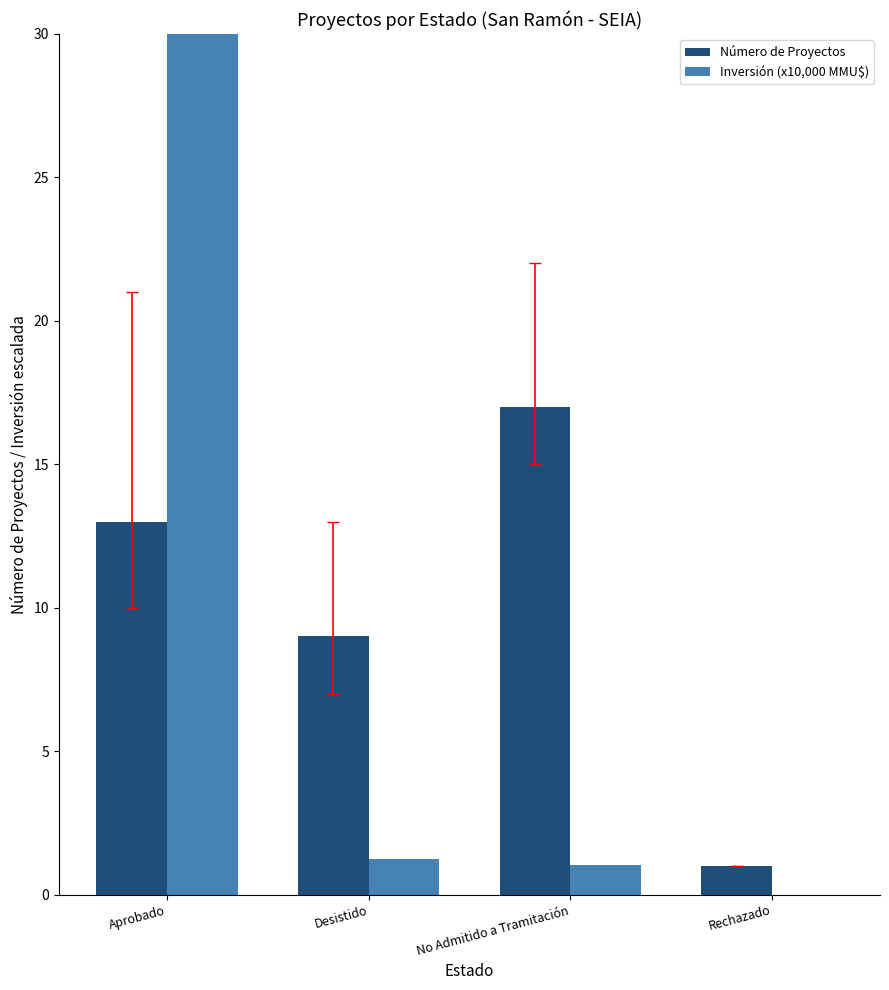

Which category has the highest value across all series?

Aprobado